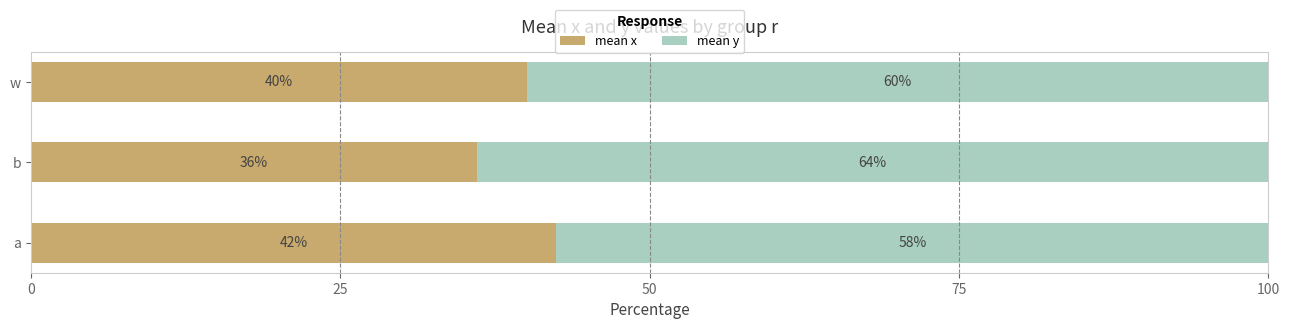

What is the total value across all series at w?

100.0